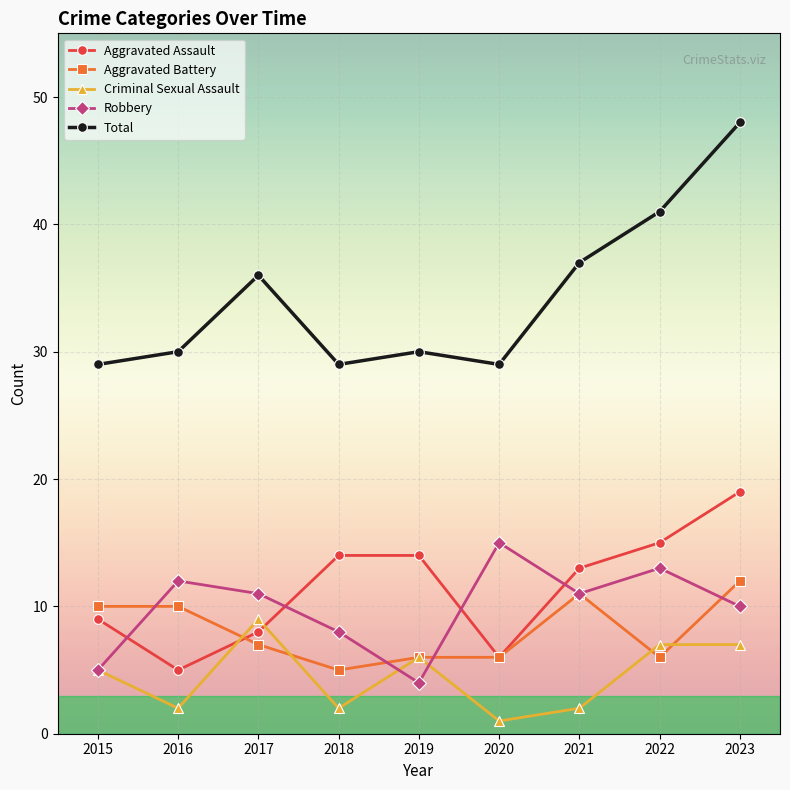

How many times do Criminal Sexual Assault and Aggravated Assault cross each other?

2